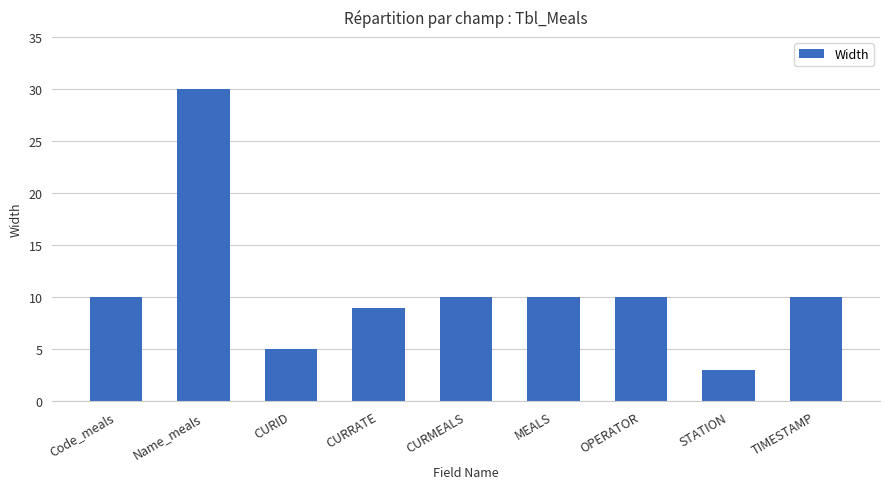

What is the difference between the values at TIMESTAMP and STATION?

7